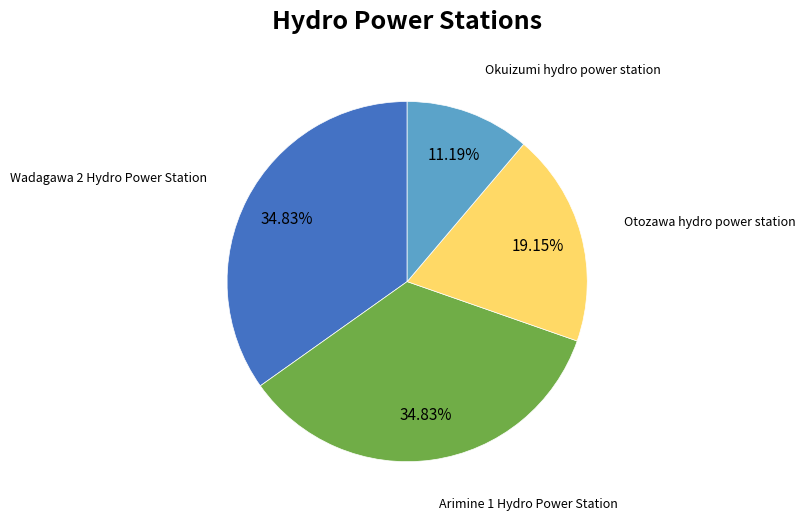

To the nearest percent, what is the average slice percentage?

25%